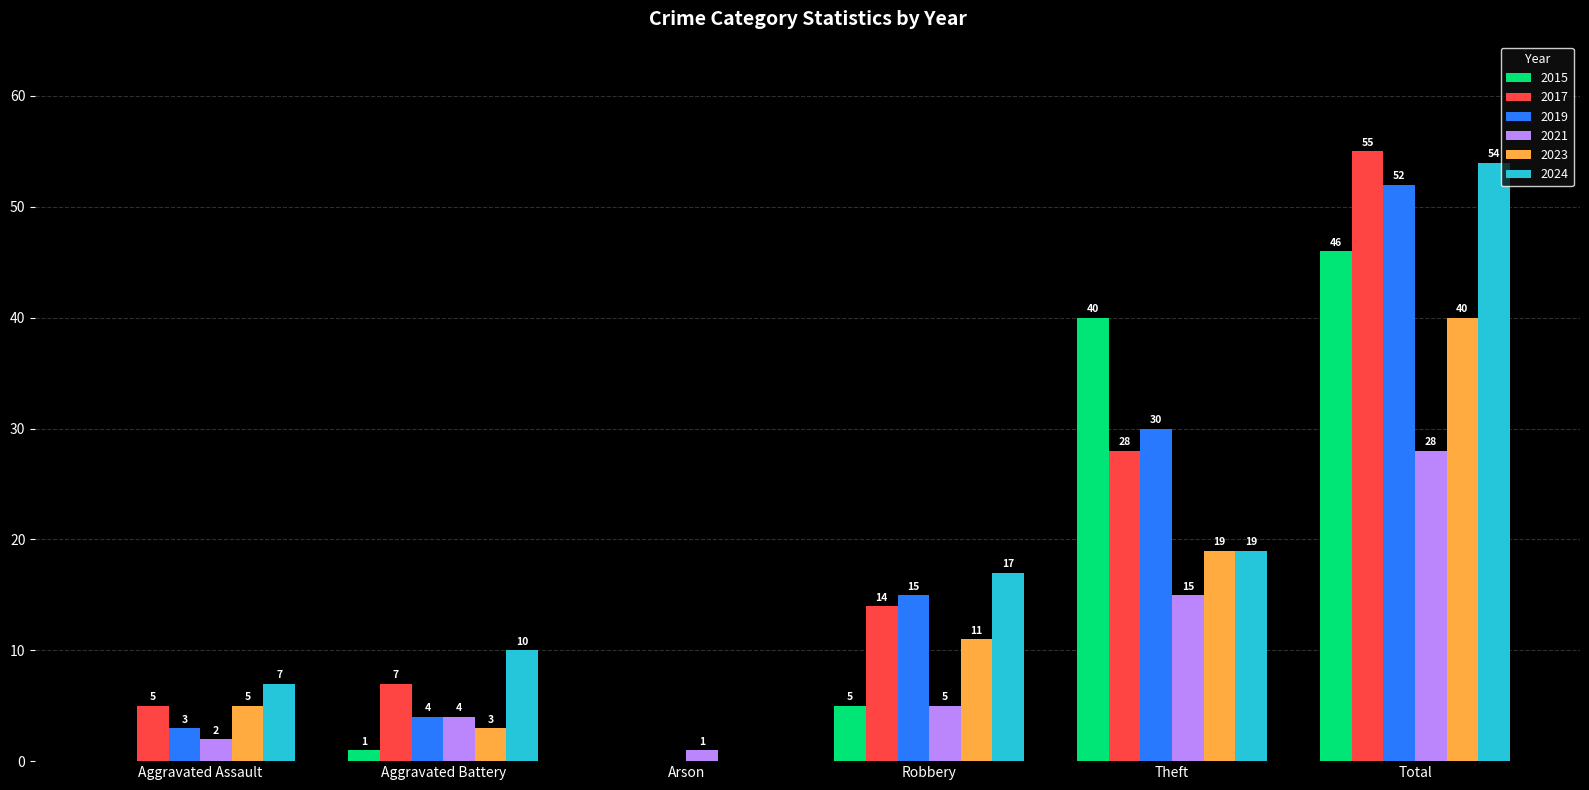

True or false: 2021 has a value of 2 at Aggravated Assault.

True